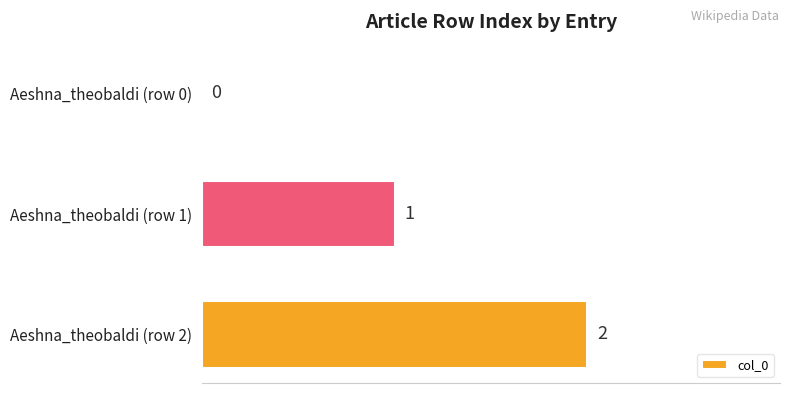

Are the bars grouped side by side (vs. stacked)?

No